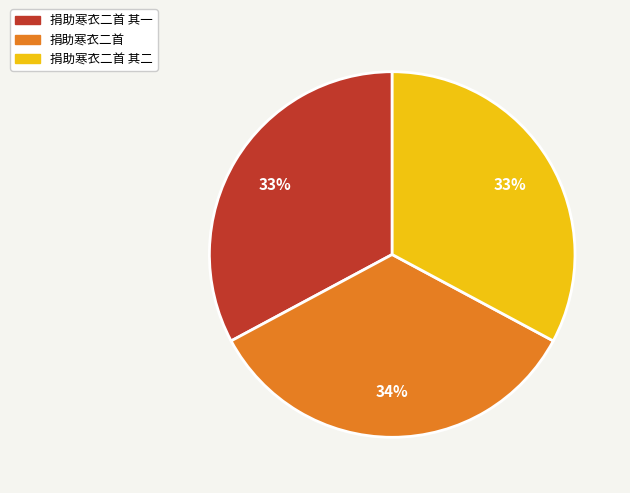

Does any single category account for the majority?

No